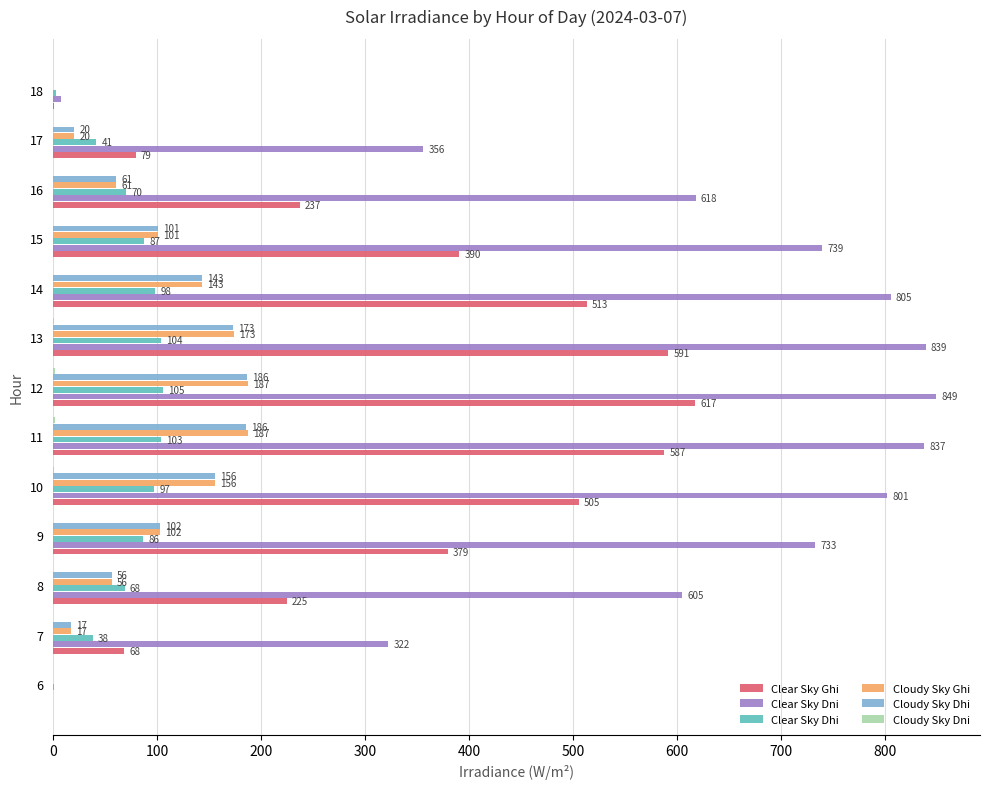

Between 9 and 18, which series saw the biggest shift?

Clear Sky Dni